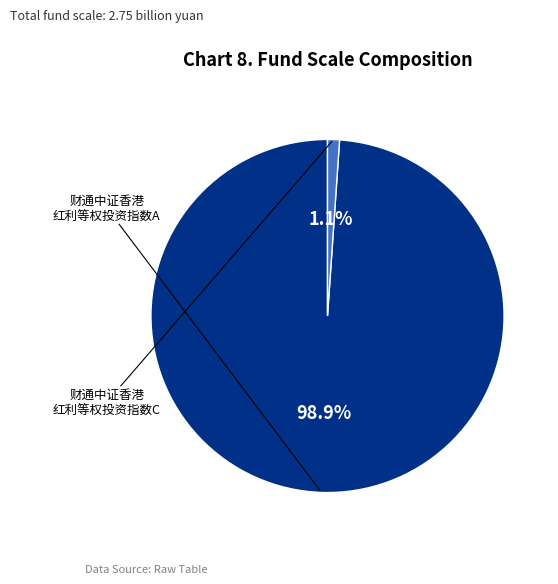

Is there any slice that represents more than half of the pie?

Yes